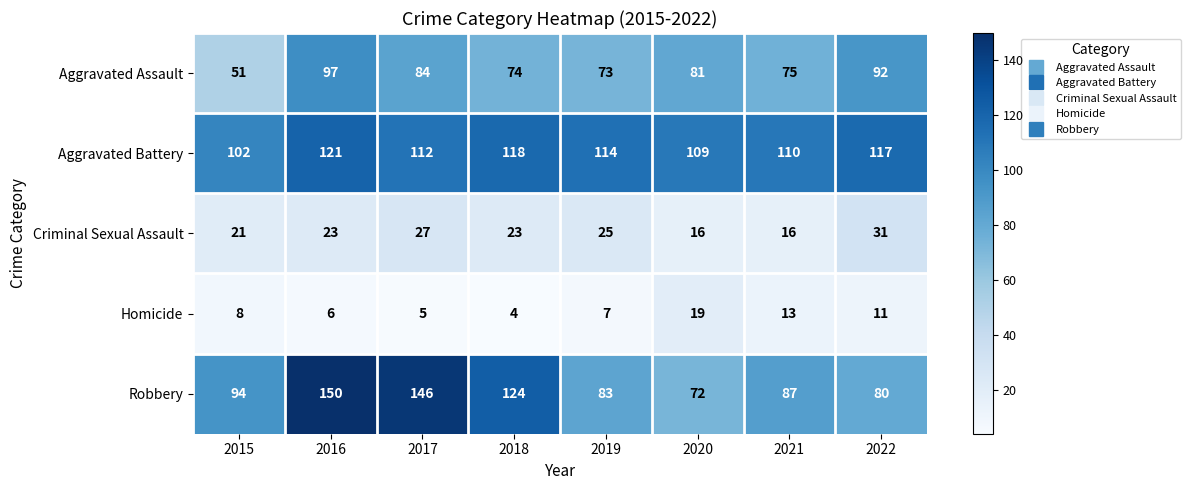

What is the spread (max minus min) of values at 2015?

94